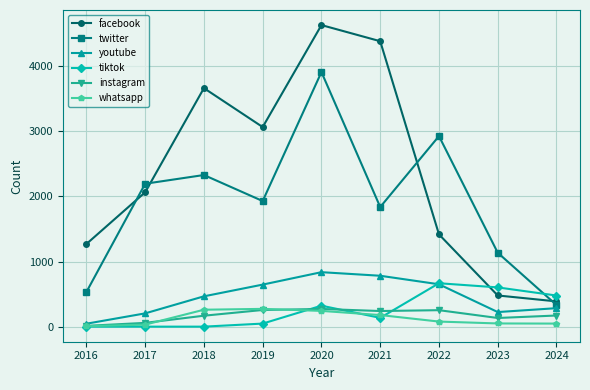

Rank the categories by facebook value from highest to lowest.

2020, 2021, 2018, 2019, 2017, 2022, 2016, 2023, 2024